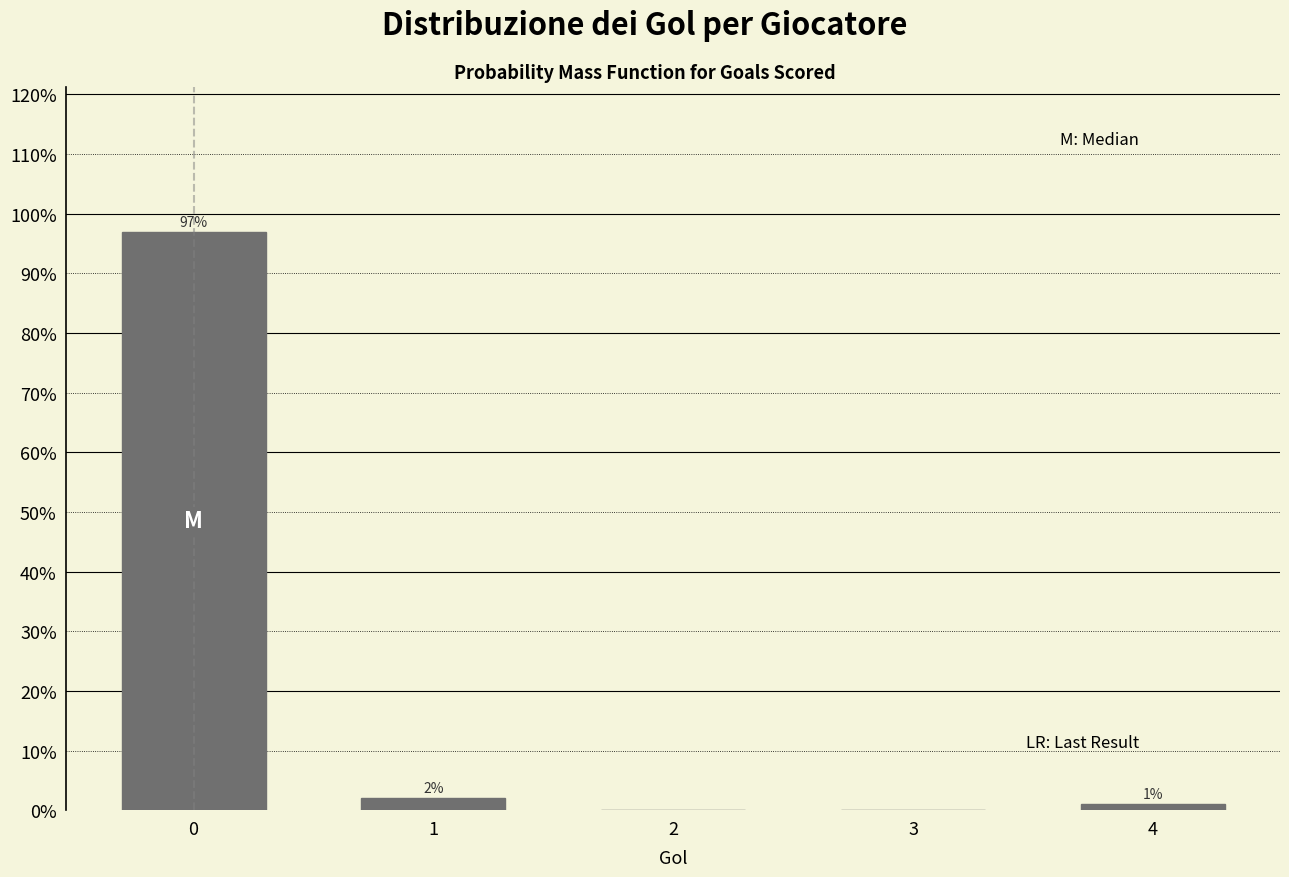

Reading left to right, extract all data points from this chart.

0=97.0	1=2.0	2=0.0	3=0.0	4=1.0